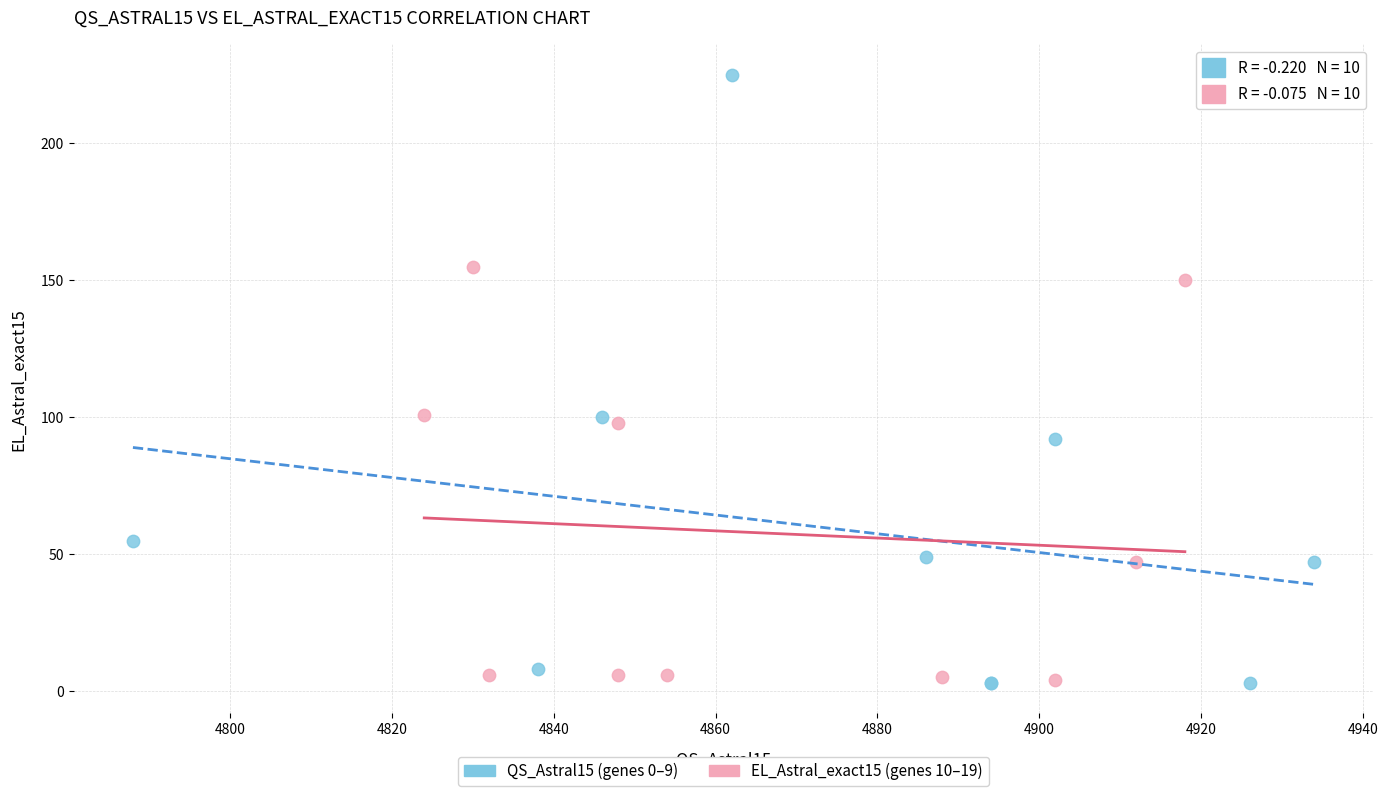

Which series has the widest spread of Y values?

QS_Astral15 (genes 0–9)